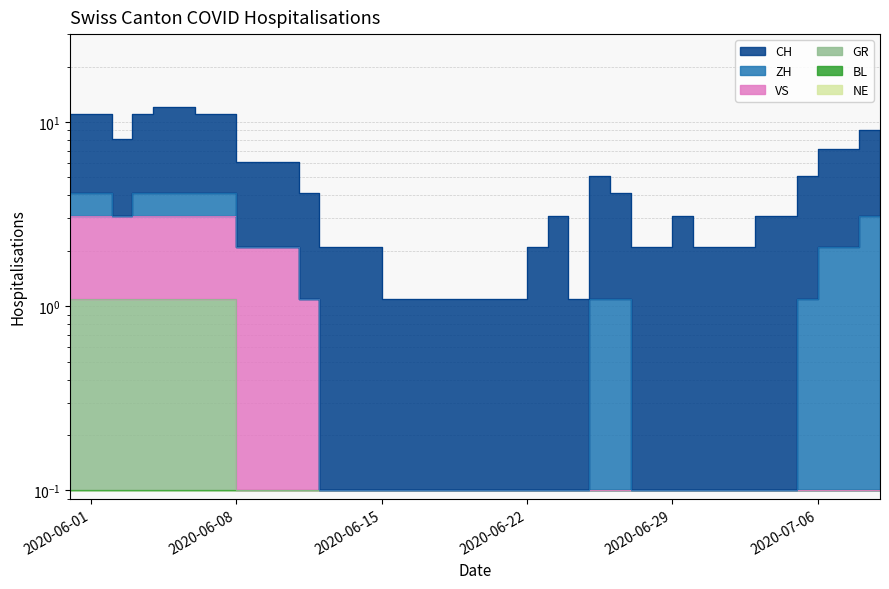

Between 2020-07-03 and 2020-06-20, which is larger?

2020-07-03